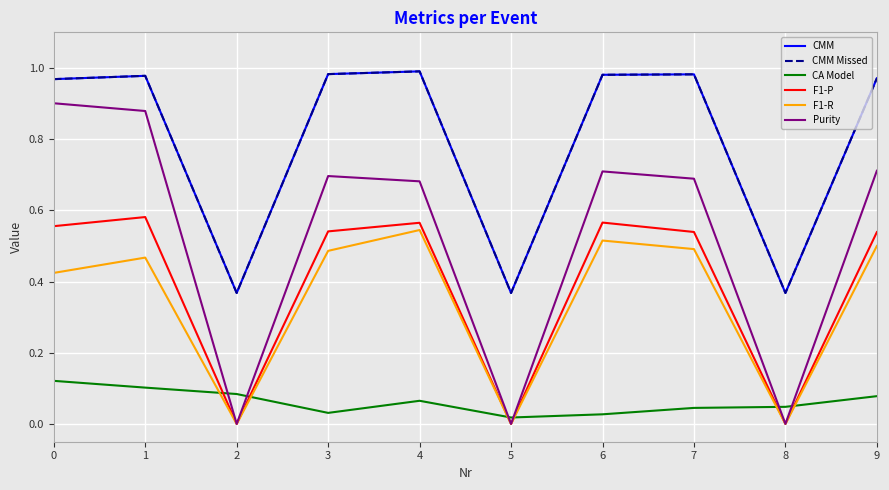

Does the chart have visible grid lines?

Yes